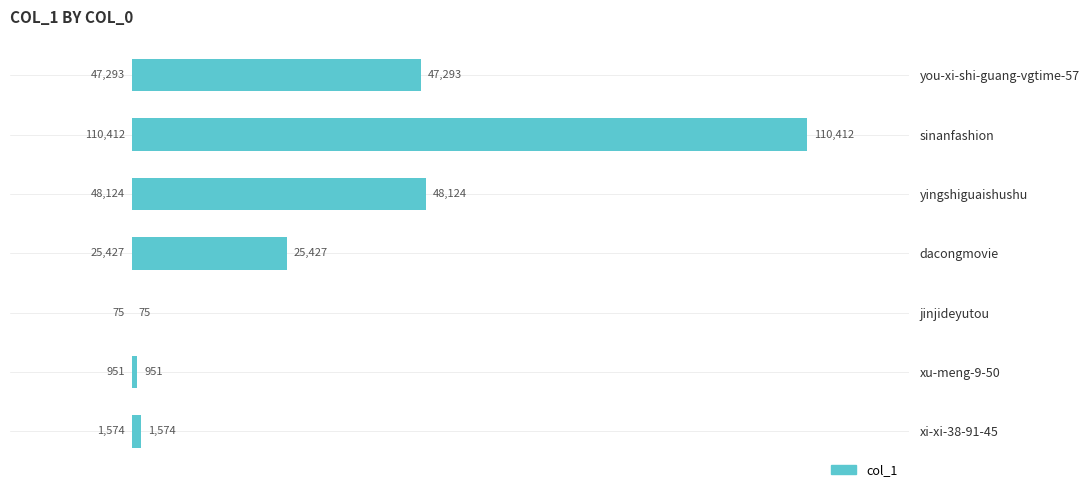

The chart shows a value of 47293 at you-xi-shi-guang-vgtime-57. True or false?

True